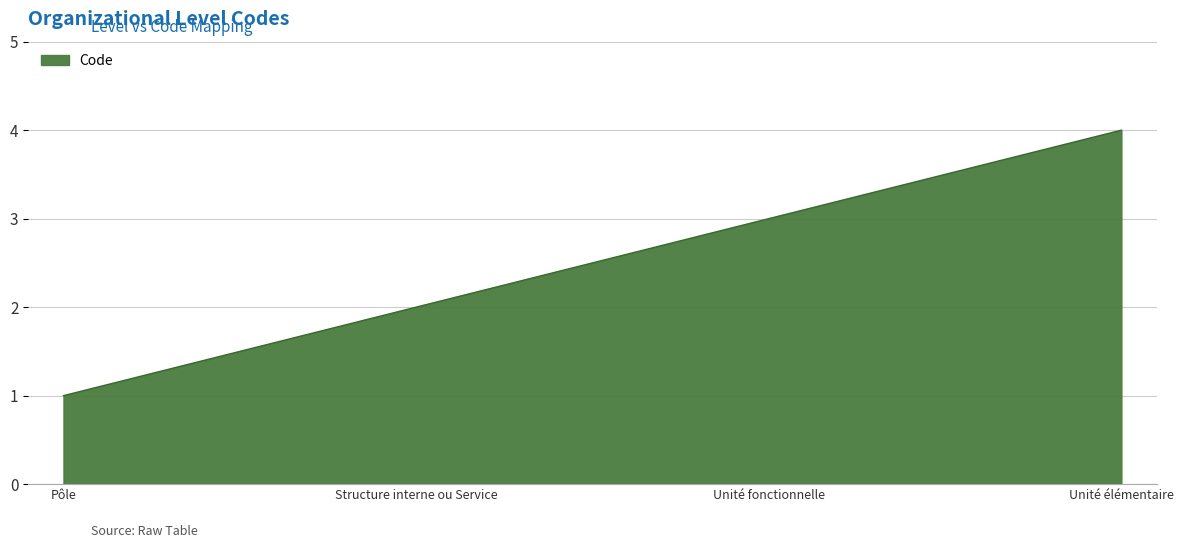

Count the number of categories in the chart.

4